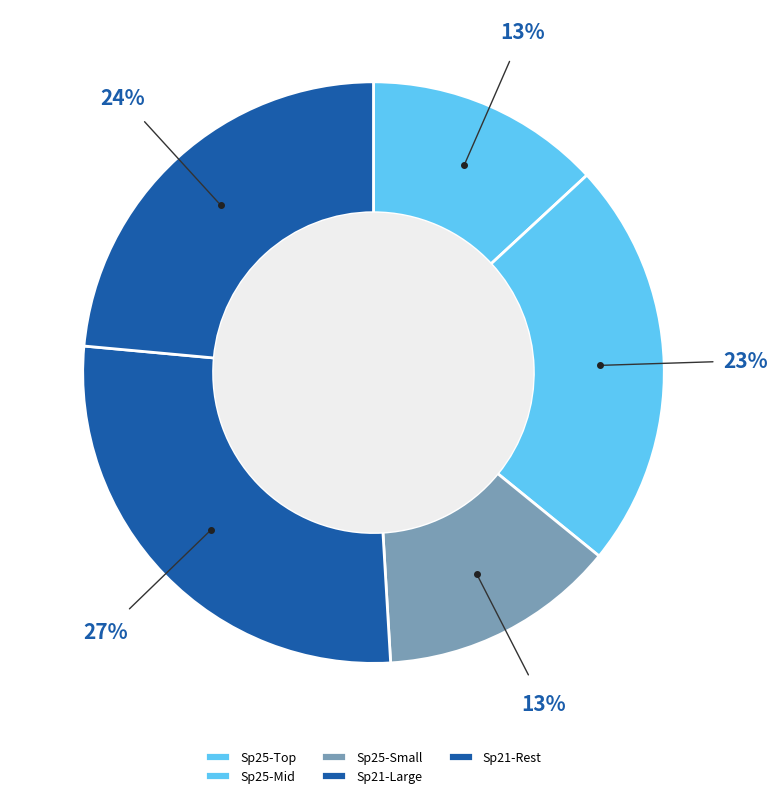

How many segments does this pie chart have?

5